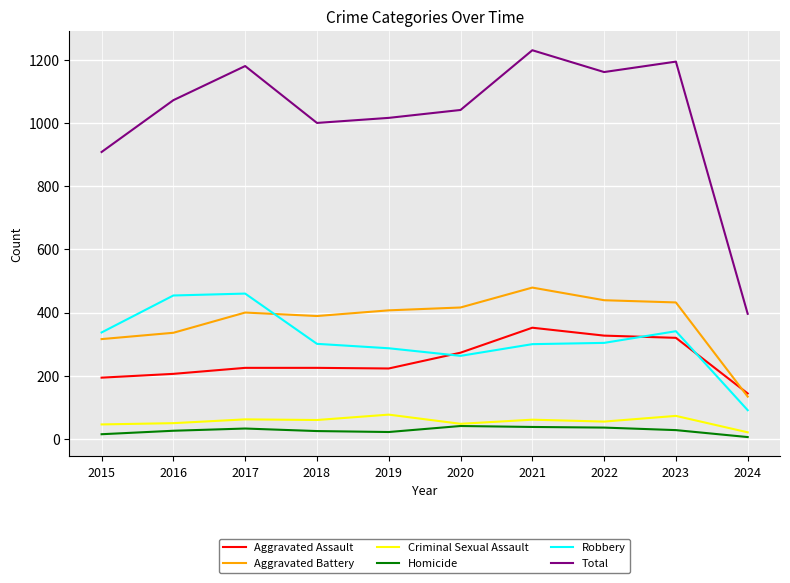

The value of Aggravated Battery at 2017 is 400. True or false?

True